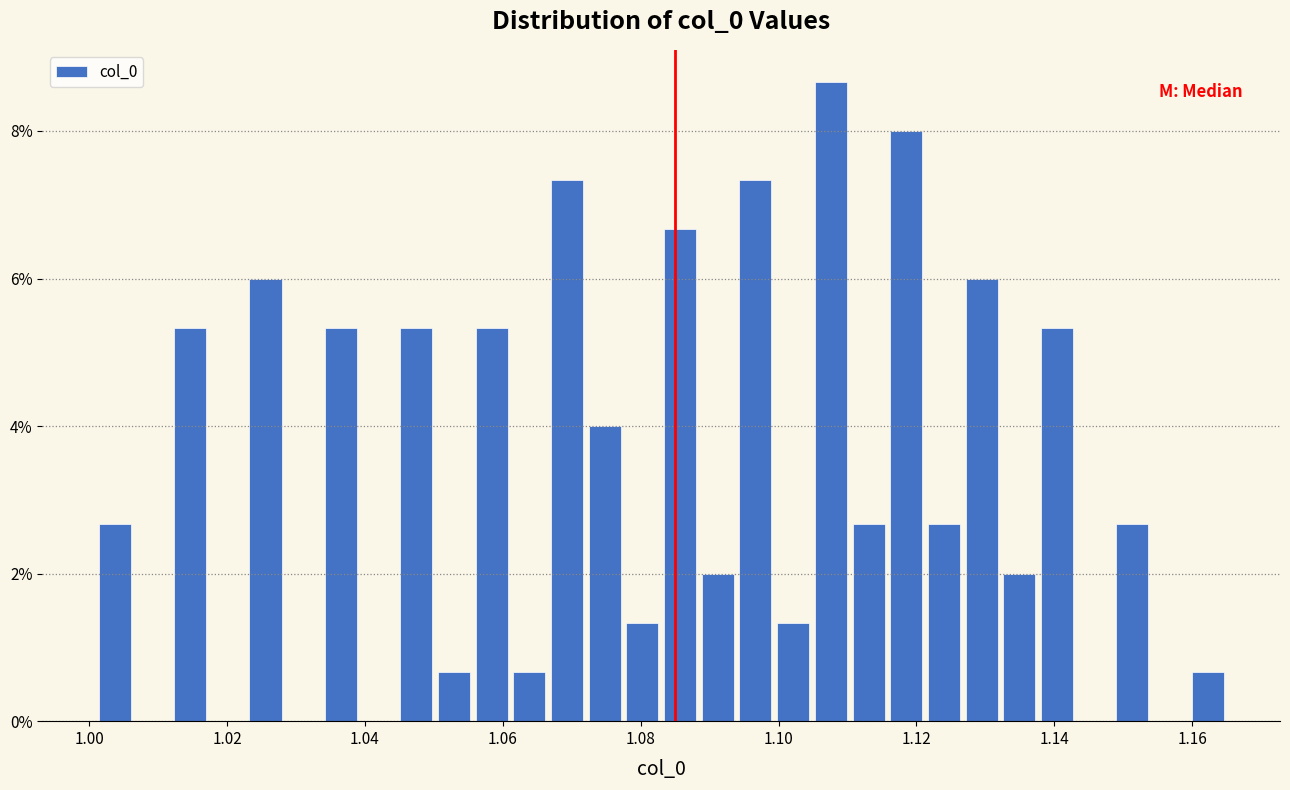

Around what value on the x-axis is the tallest bar? Give the approximate position of its centre, as read against the axis.

1.108